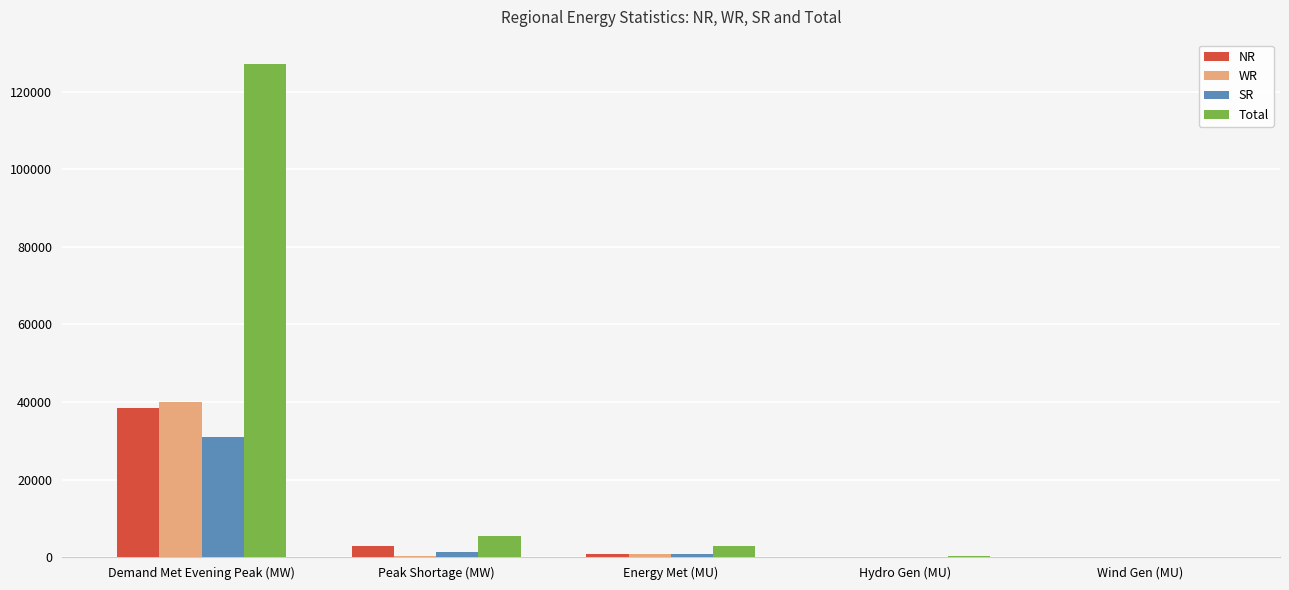

At which label is Total closest to 63597?

Peak Shortage (MW)